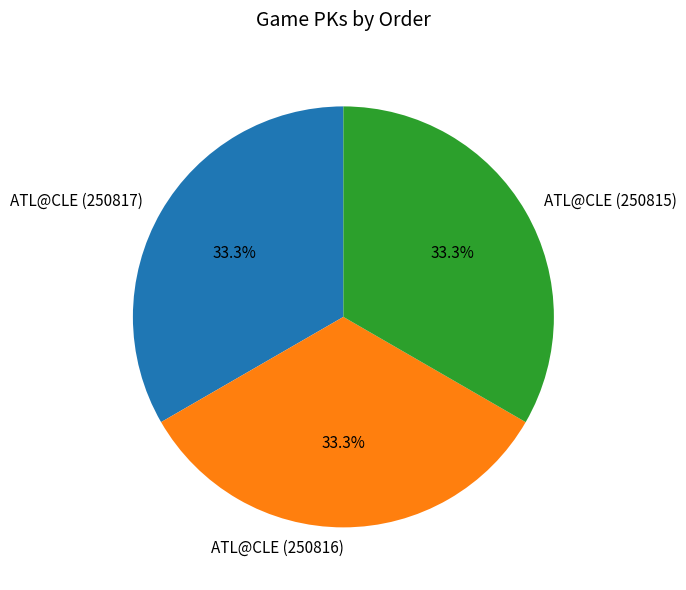

Count the number of slices in the pie.

3